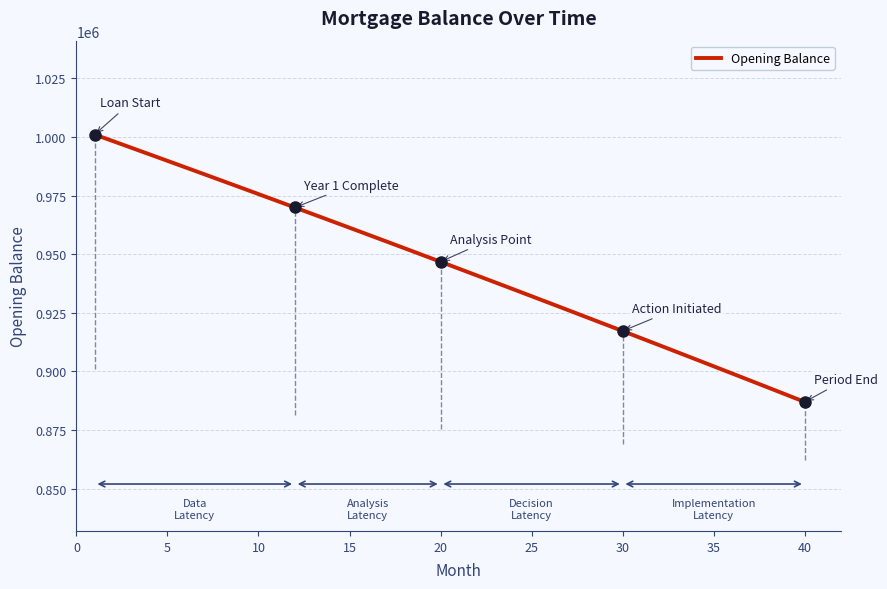

What is the minimum value for Opening Balance?

887036.9